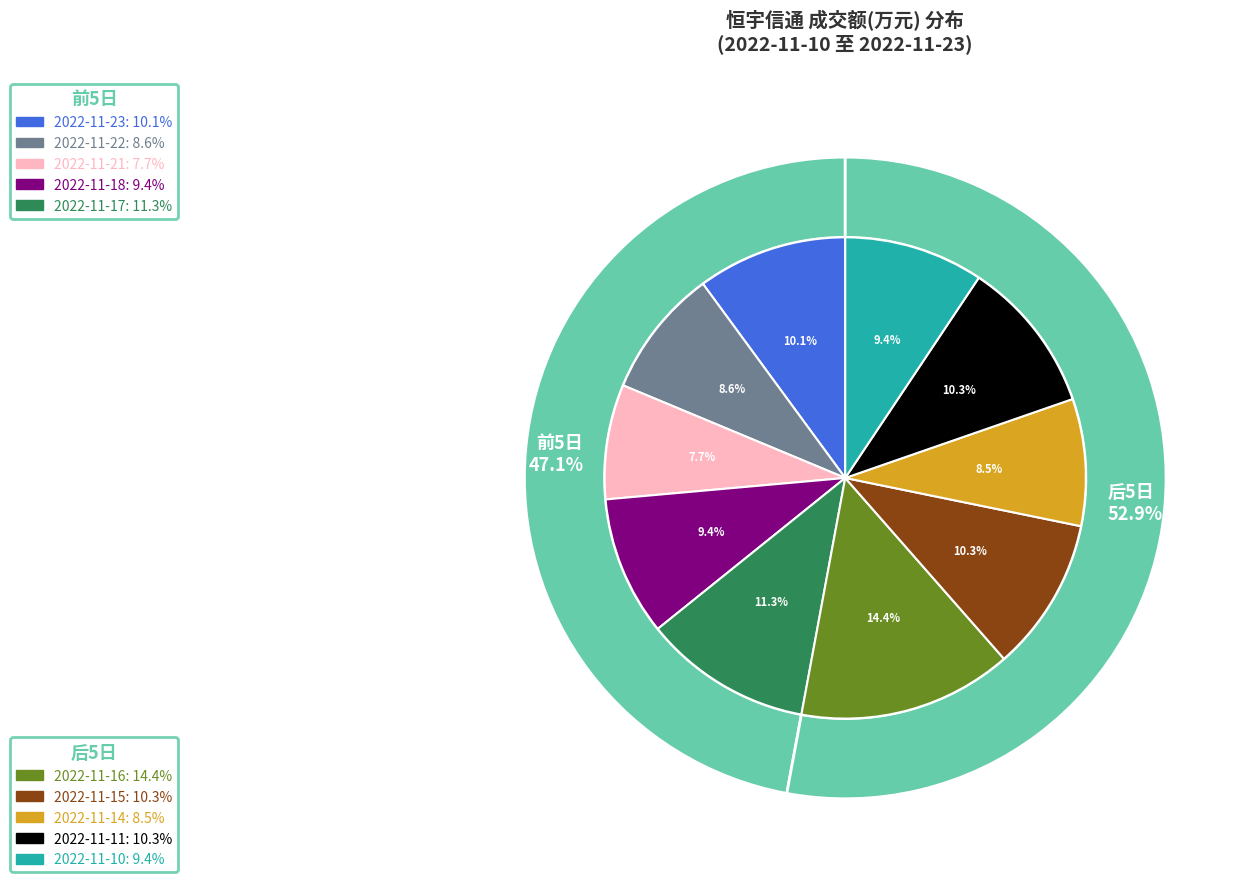

Is 2022-11-16 the majority of the pie?

No